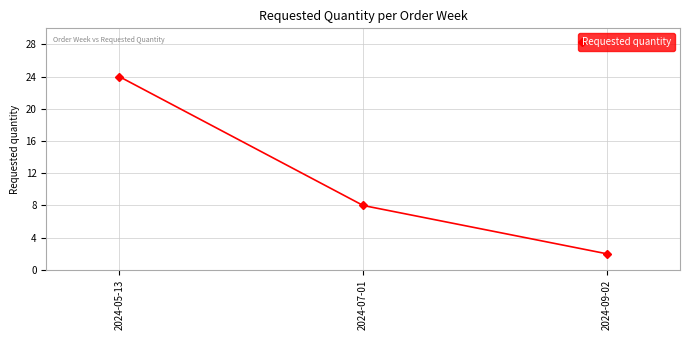

At which label does the data first exceed 8?

2024-05-13